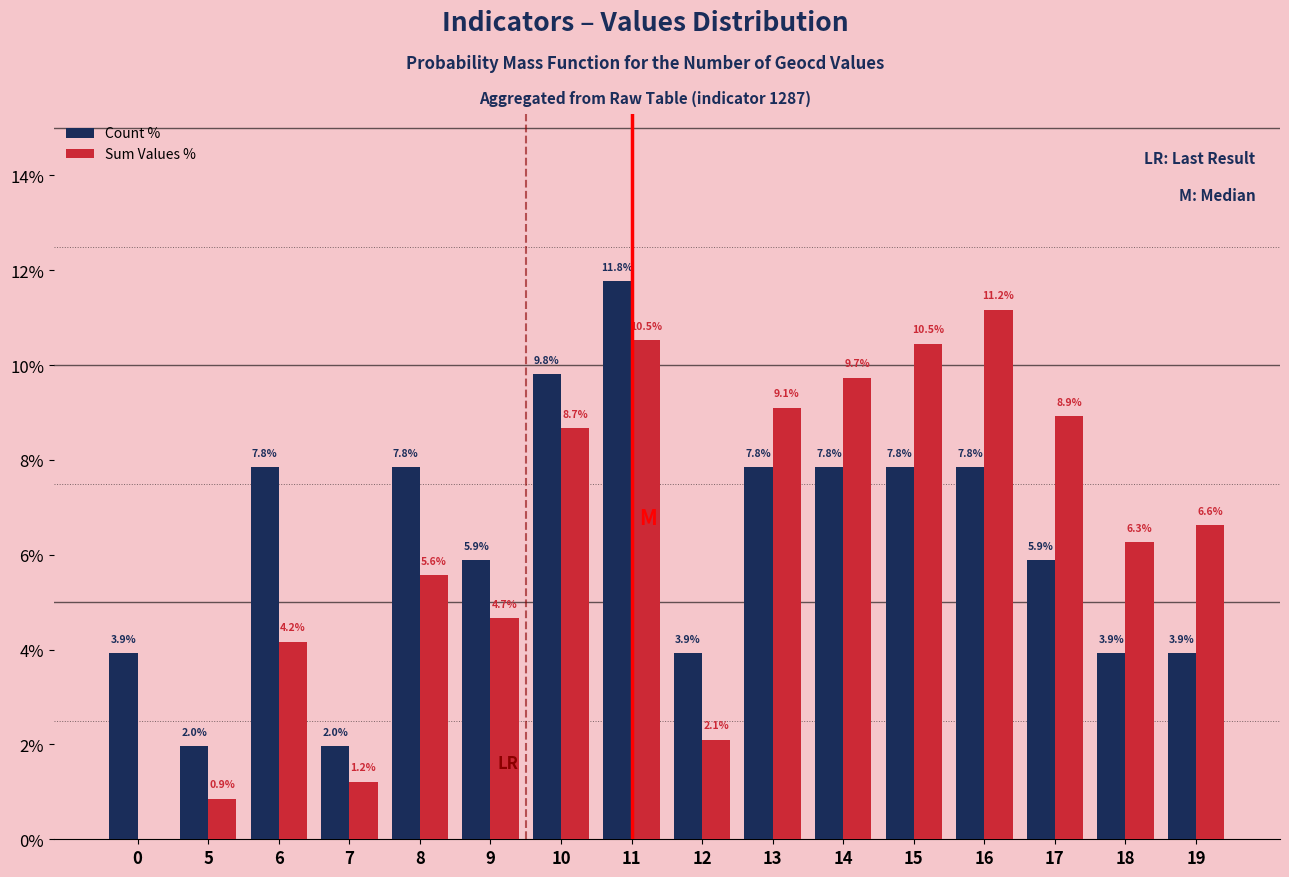

Is the value of Count % at 0 greater than the value of Sum Values % at 6?

No